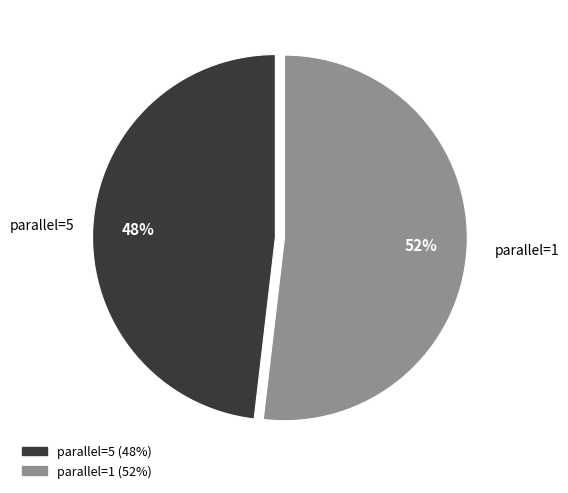

Is there any slice that represents more than half of the pie?

Yes